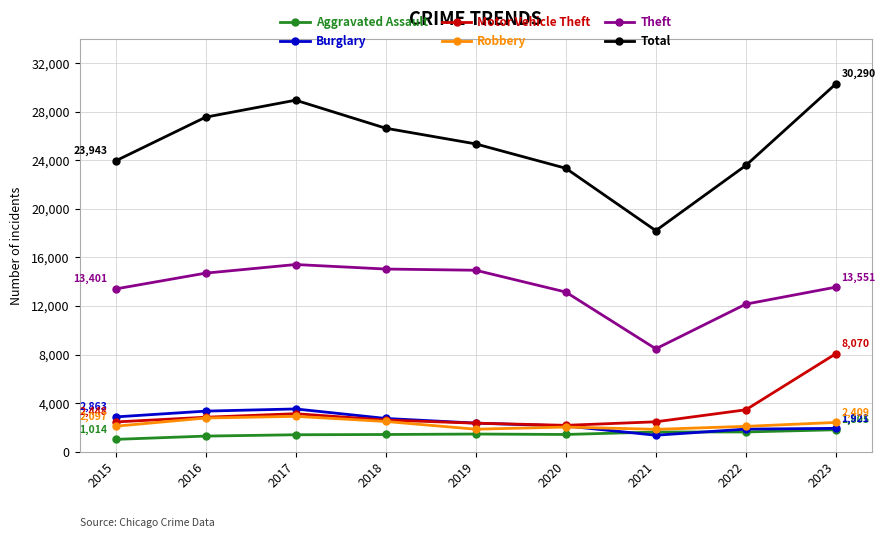

What is the lowest value of the Theft series?

8472